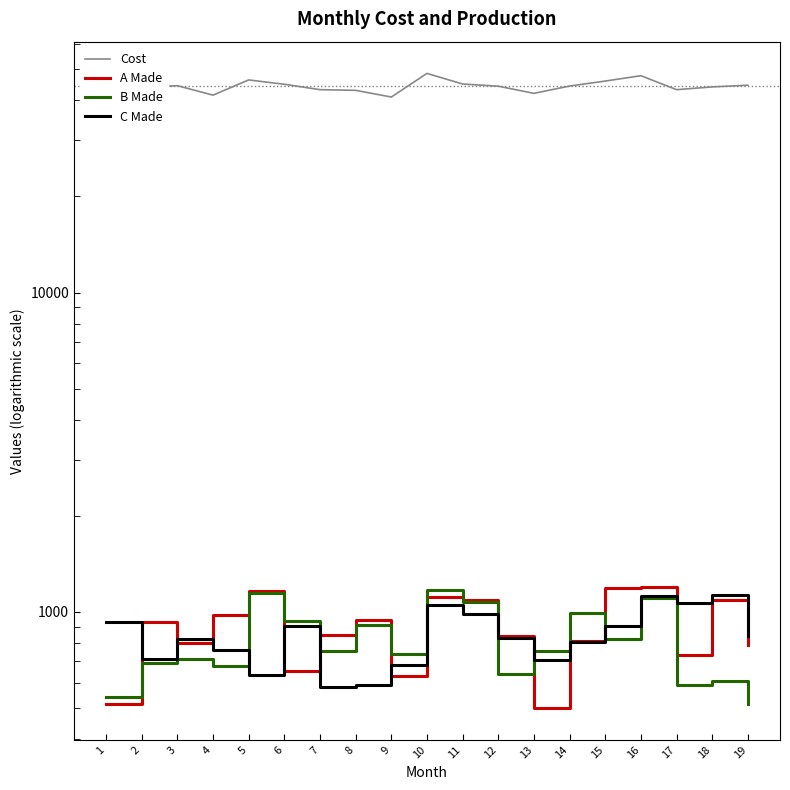

Which category has the lowest value across all series?

13